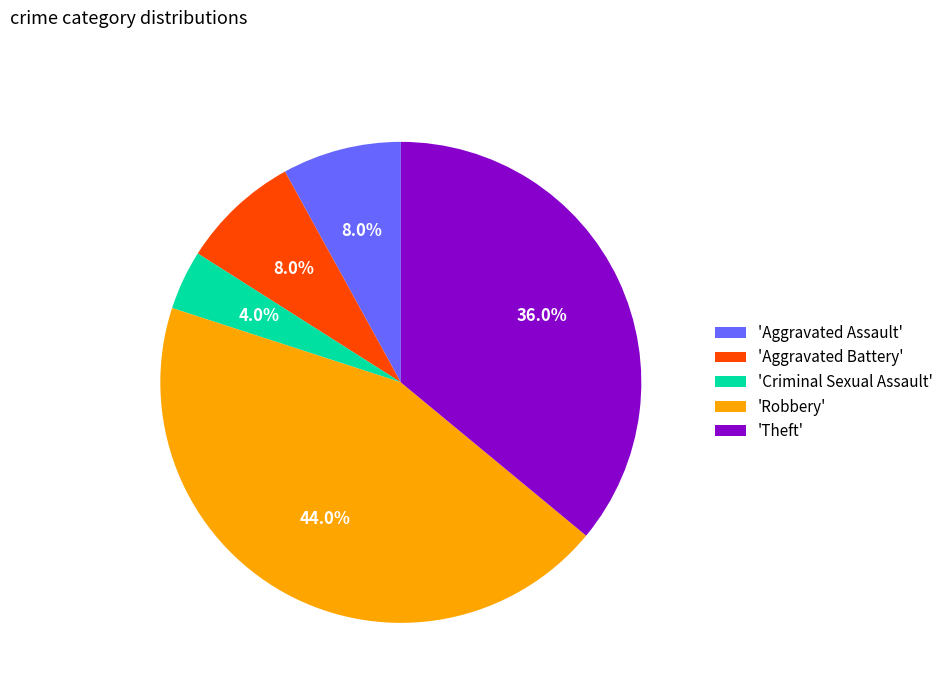

Approximately how many times larger is the value at 'Aggravated Battery' compared to 'Criminal Sexual Assault'?

2.0